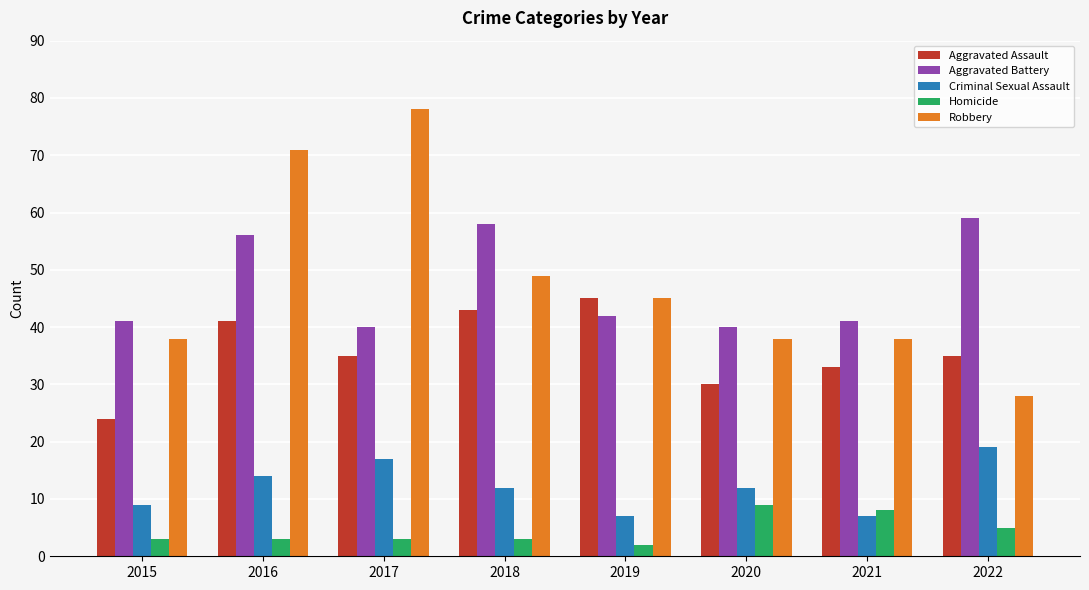

Rank the series at 2016 from highest to lowest value.

Robbery, Aggravated Battery, Aggravated Assault, Criminal Sexual Assault, Homicide